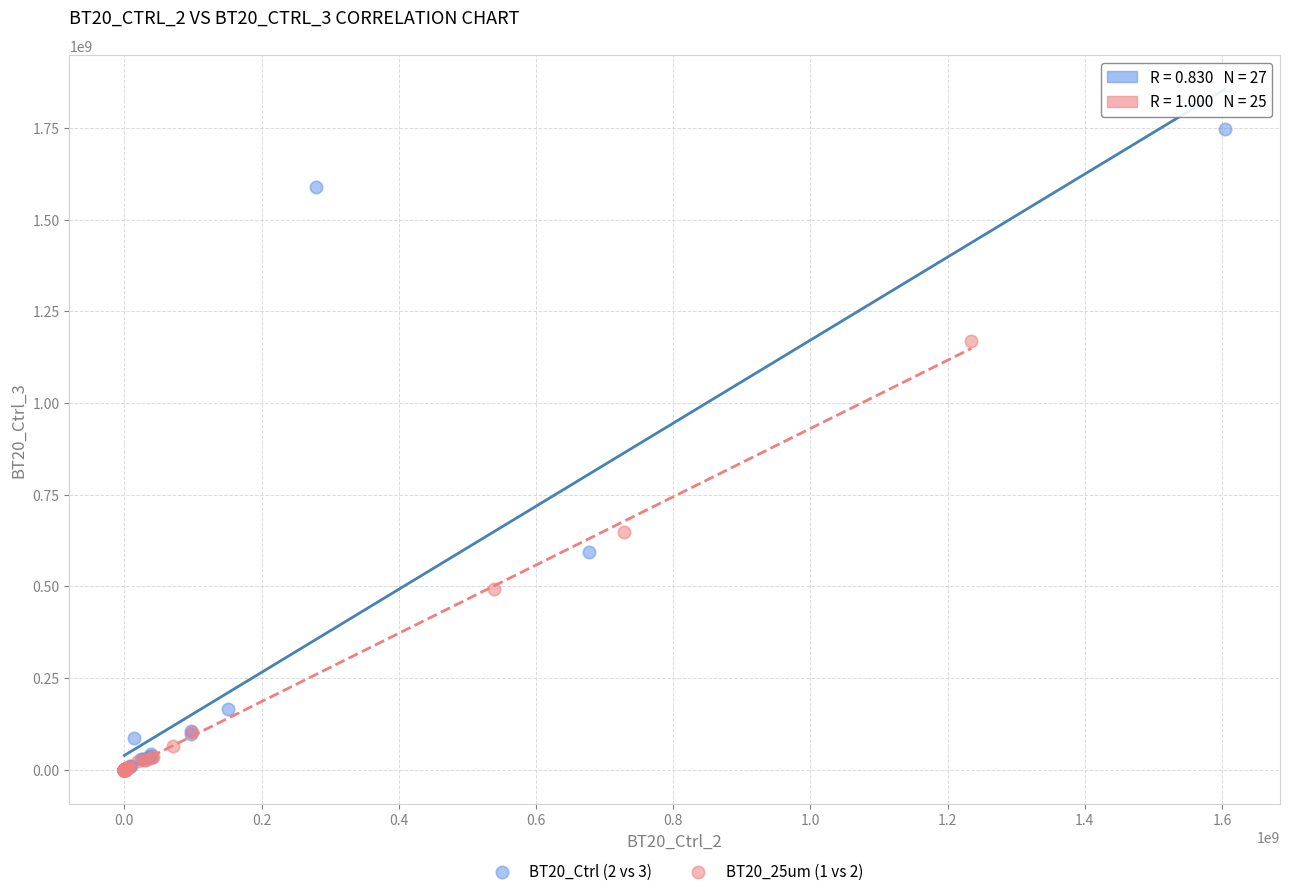

Which series has the widest spread of Y values?

BT20_Ctrl (2 vs 3)